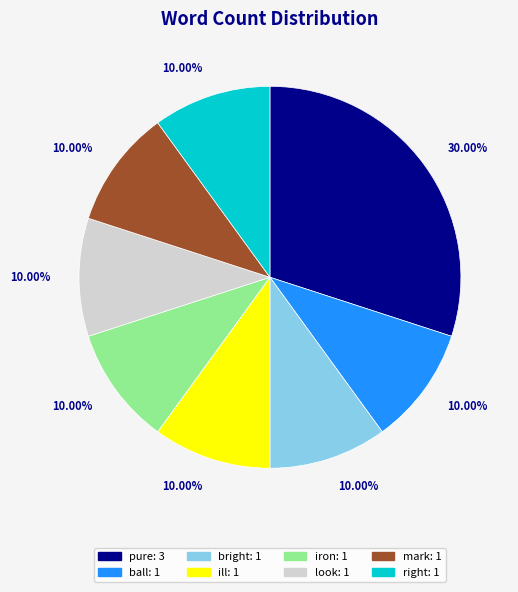

To the nearest percent, what is the difference between the largest and smallest slice percentages?

20%